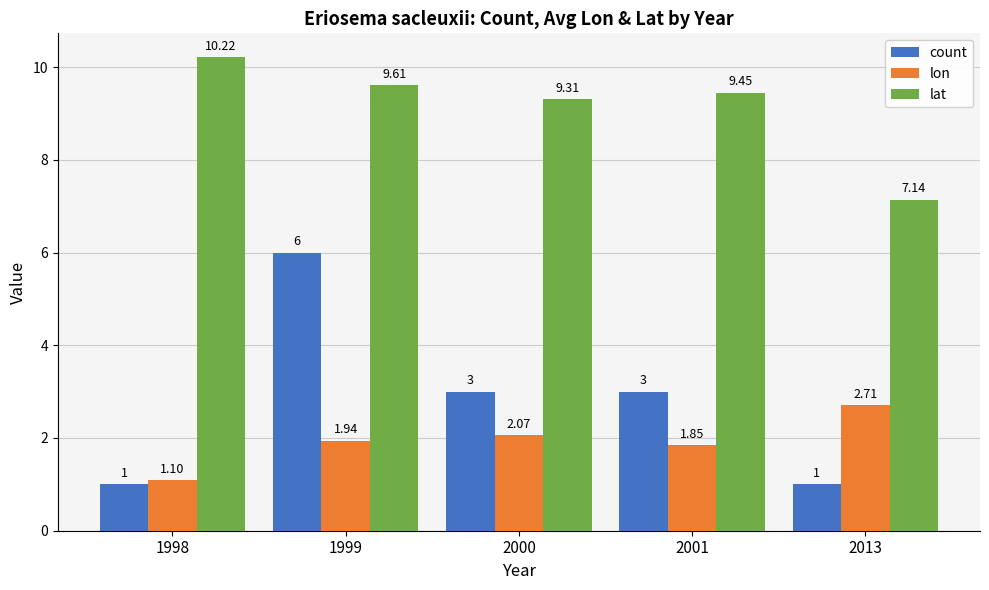

What is the difference between the maximum and second lowest values in the lon series?

0.9